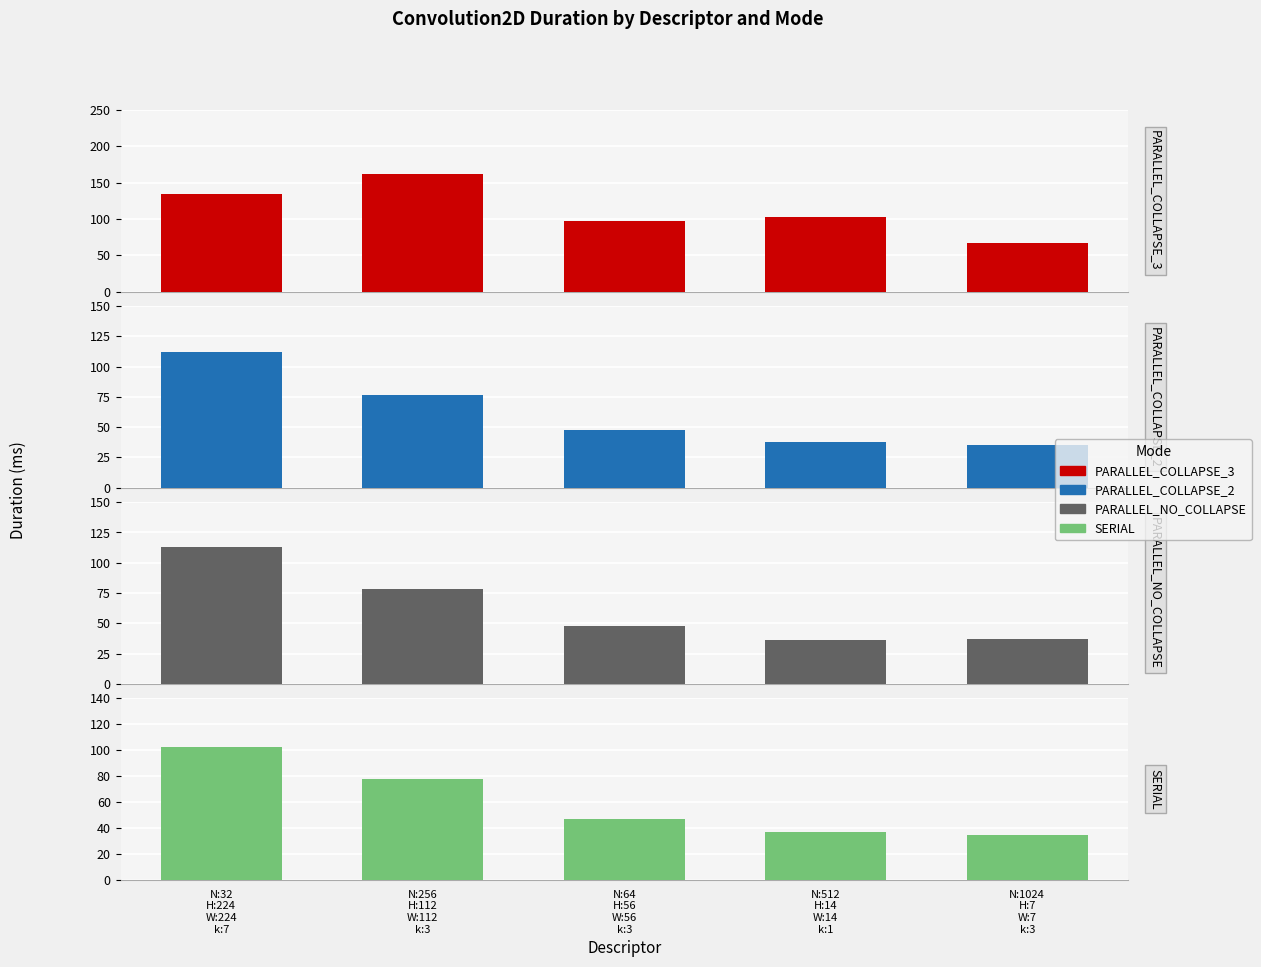

Reading right to left, what are all the values shown in this chart?

PARALLEL_COLLAPSE_3: N:1024
H:7
W:7
k:3=66.8	N:512
H:14
W:14
k:1=102.2	N:64
H:56
W:56
k:3=97.4	N:256
H:112
W:112
k:3=161.7	N:32
H:224
W:224
k:7=134.6
PARALLEL_COLLAPSE_2: N:1024
H:7
W:7
k:3=35.3	N:512
H:14
W:14
k:1=37.7	N:64
H:56
W:56
k:3=47.4	N:256
H:112
W:112
k:3=76.9	N:32
H:224
W:224
k:7=112.4
PARALLEL_NO_COLLAPSE: N:1024
H:7
W:7
k:3=37.1	N:512
H:14
W:14
k:1=36.2	N:64
H:56
W:56
k:3=47.8	N:256
H:112
W:112
k:3=78.5	N:32
H:224
W:224
k:7=113.2
SERIAL: N:1024
H:7
W:7
k:3=34.9	N:512
H:14
W:14
k:1=37.1	N:64
H:56
W:56
k:3=47.1	N:256
H:112
W:112
k:3=77.6	N:32
H:224
W:224
k:7=102.4